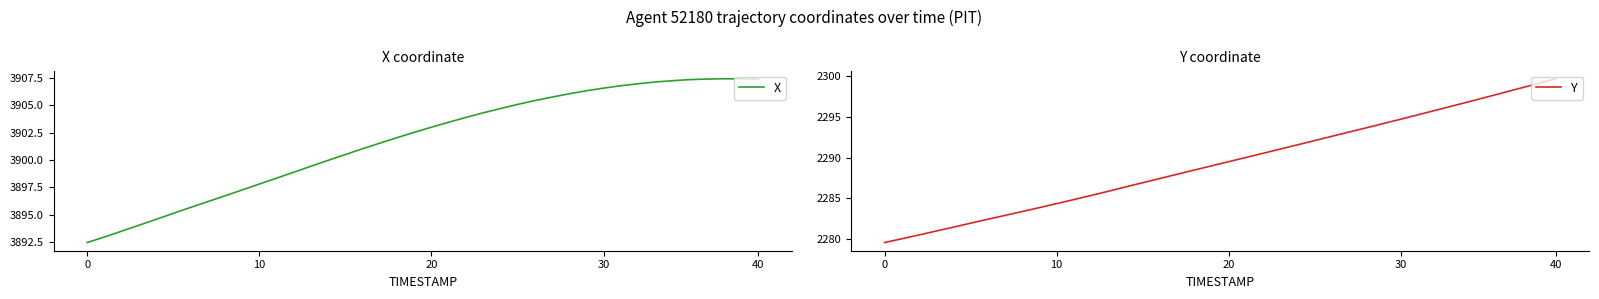

Which series changed the most between 22 and 23?

Y